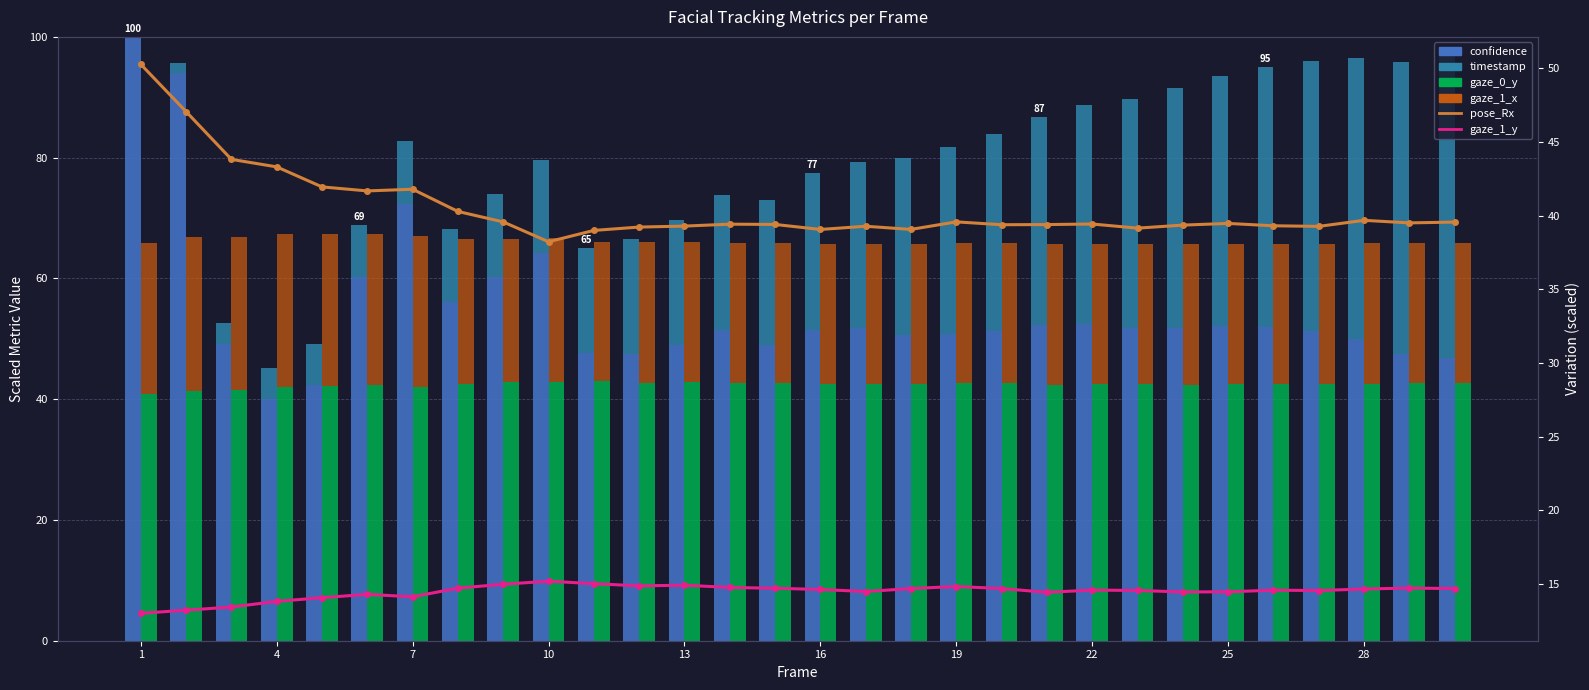

Is it true that timestamp equals 49.8 at 17?

False